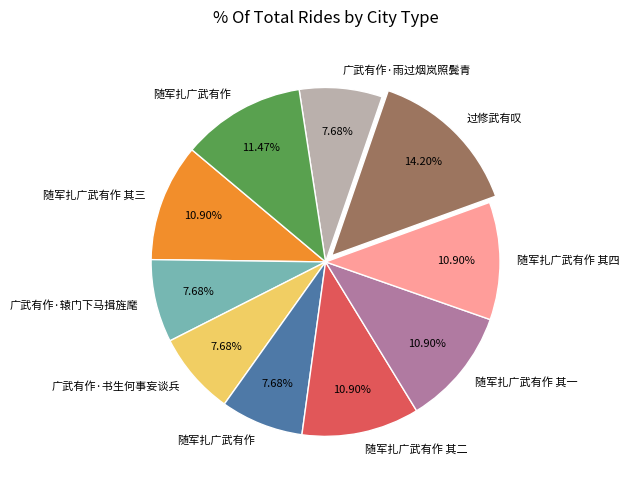

To the nearest percent, what is the average slice percentage?

10%